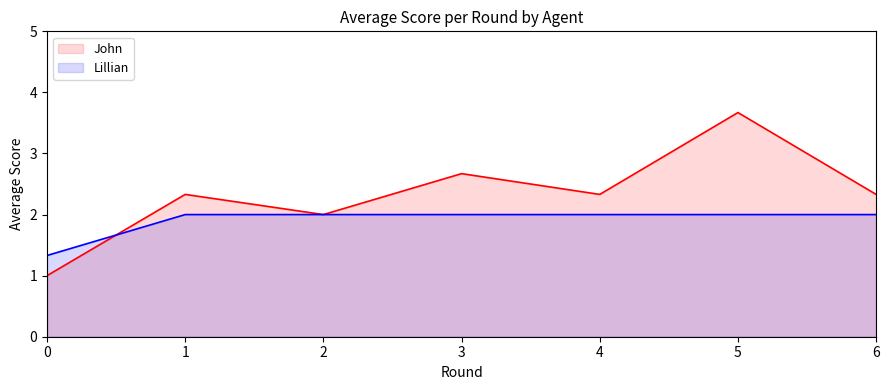

What is the difference between the John values at 2 and 5?

1.7